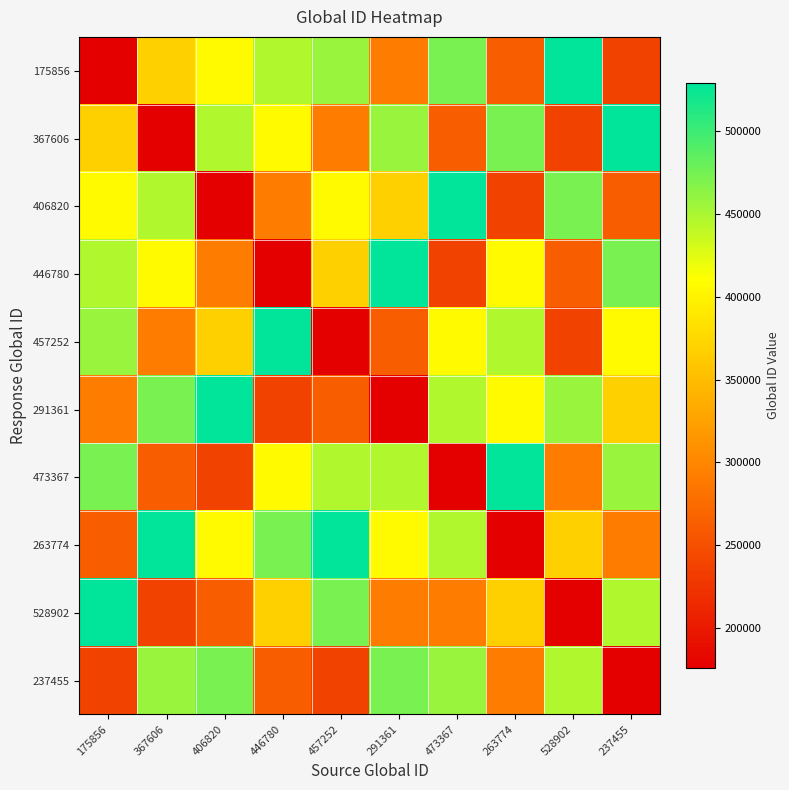

Count the number of categories in the chart.

10